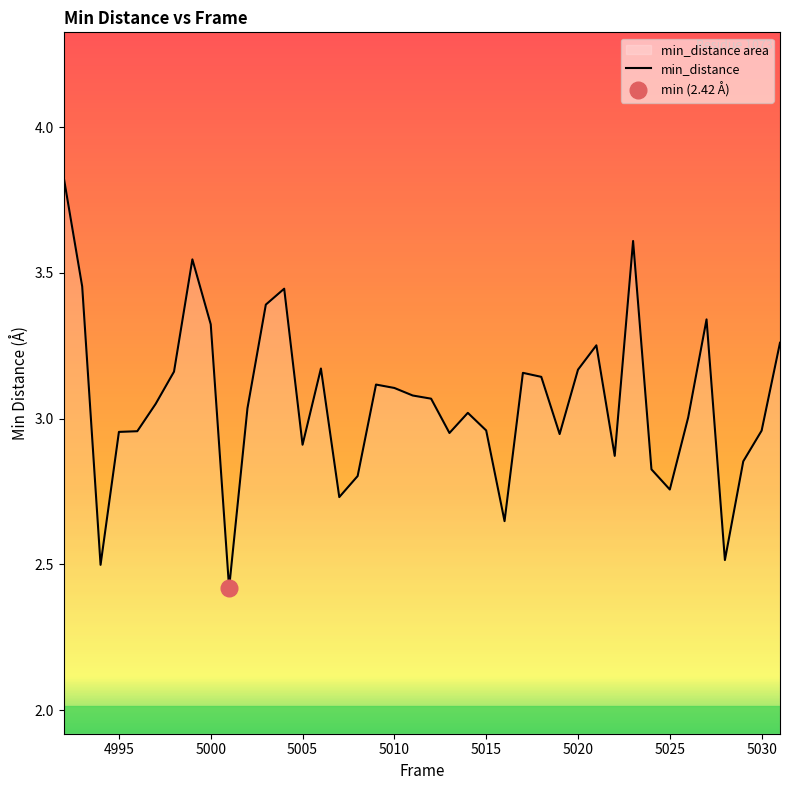

How many points are lower than both their immediate neighbors (excluding endpoints)?

10